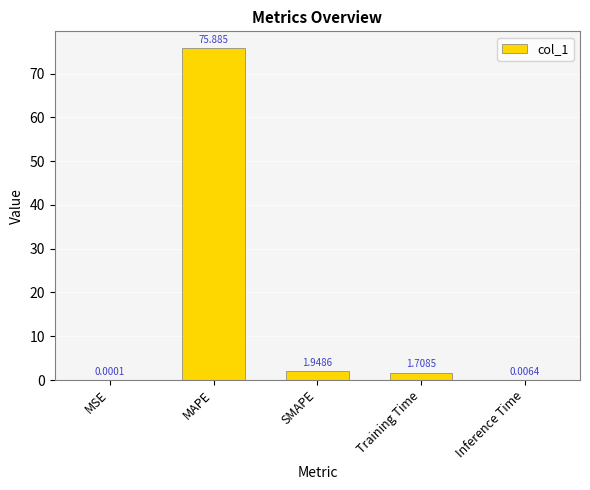

Which category has the highest value across all series?

MAPE